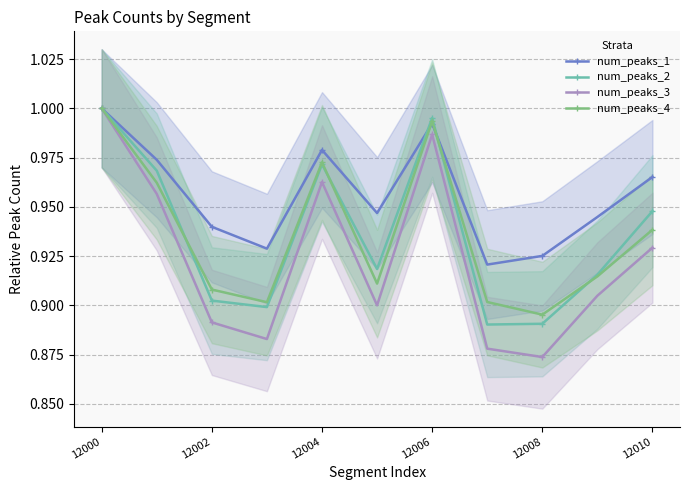

Reading right to left, extract all data points from this chart.

num_peaks_1: 1.0	0.9	0.9	0.9	1.0	0.9	1.0	0.9	0.9	1.0	1.0
num_peaks_2: 0.9	0.9	0.9	0.9	1.0	0.9	1.0	0.9	0.9	1.0	1.0
num_peaks_3: 0.9	0.9	0.9	0.9	1.0	0.9	1.0	0.9	0.9	1.0	1.0
num_peaks_4: 0.9	0.9	0.9	0.9	1.0	0.9	1.0	0.9	0.9	1.0	1.0